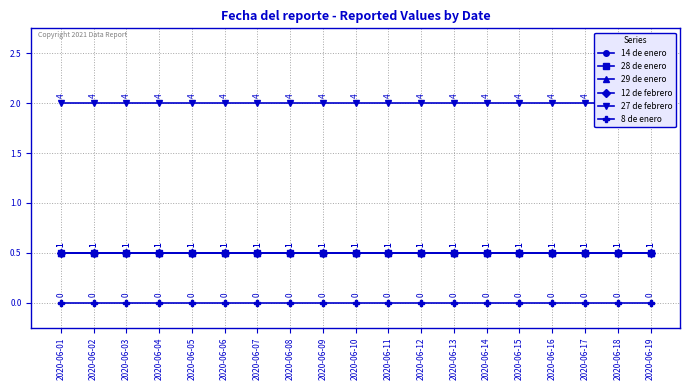

Reading left to right, what are all the values shown in this chart?

14 de enero: 1	1	1	1	1	1	1	1	1	1	1	1	1	1	1	1	1	1	1
28 de enero: 1	1	1	1	1	1	1	1	1	1	1	1	1	1	1	1	1	1	1
29 de enero: 1	1	1	1	1	1	1	1	1	1	1	1	1	1	1	1	1	1	1
12 de febrero: 1	1	1	1	1	1	1	1	1	1	1	1	1	1	1	1	1	1	1
27 de febrero: 4	4	4	4	4	4	4	4	4	4	4	4	4	4	4	4	4	4	4
8 de enero: 0	0	0	0	0	0	0	0	0	0	0	0	0	0	0	0	0	0	0